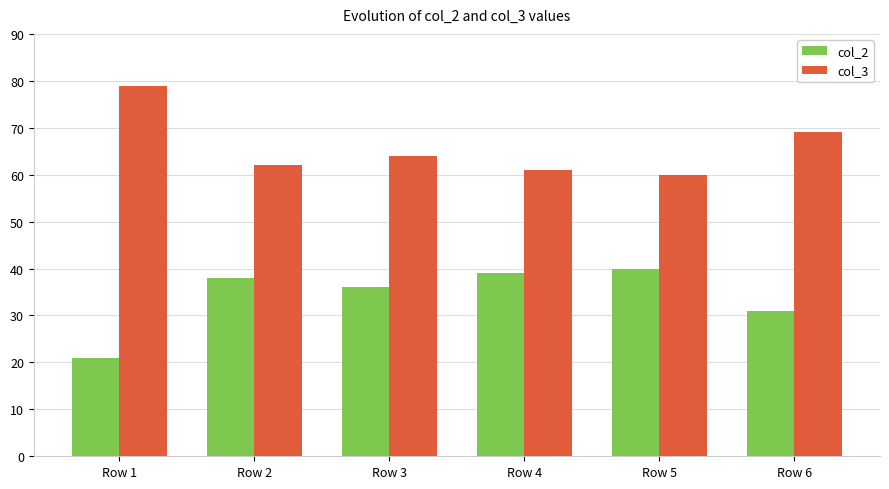

At how many categories does at least one series exceed 65?

2